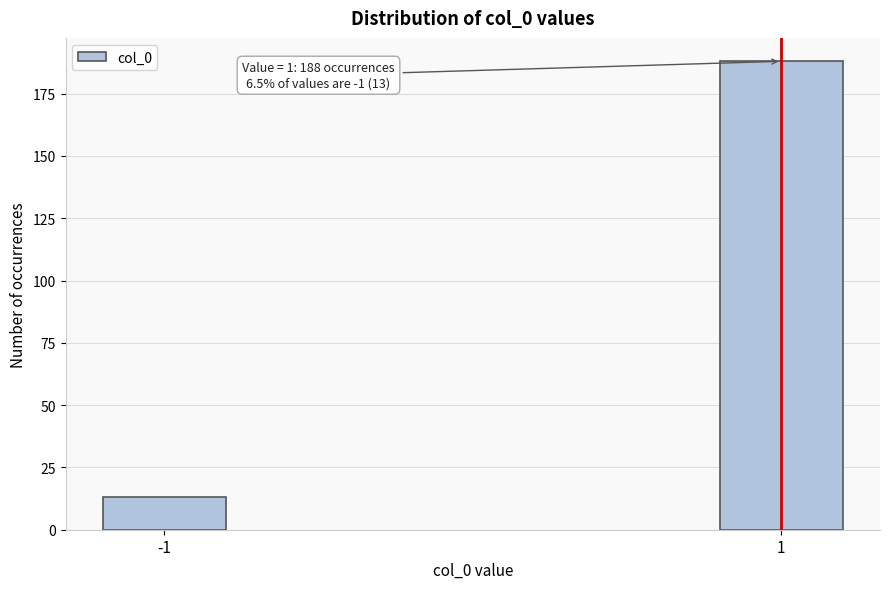

Reading right to left, list all the values displayed in this chart.

188	13